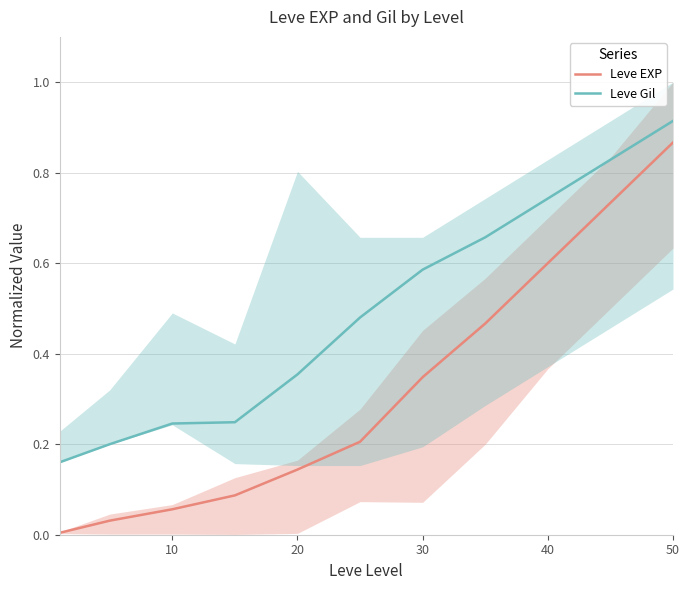

Is the value of Leve Gil at 20 greater than the value of Leve EXP at 40?

No